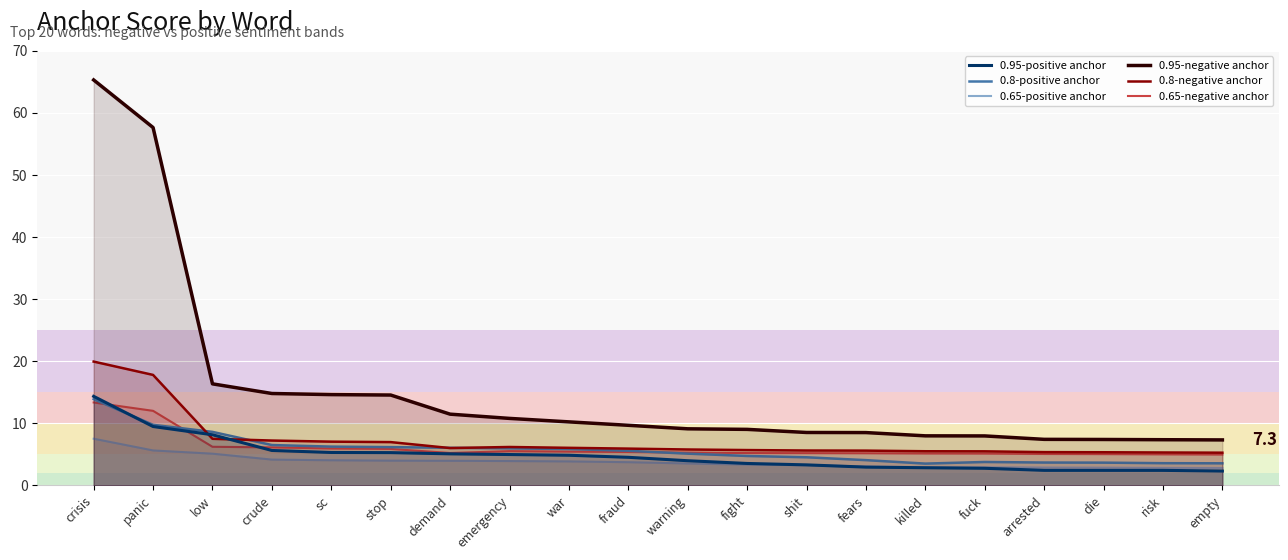

How many data points does each series have?

20